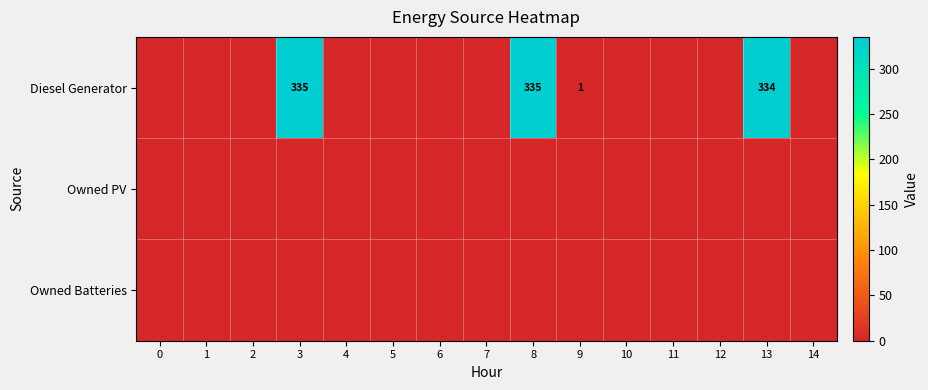

What is the maximum value shown in the chart?

335